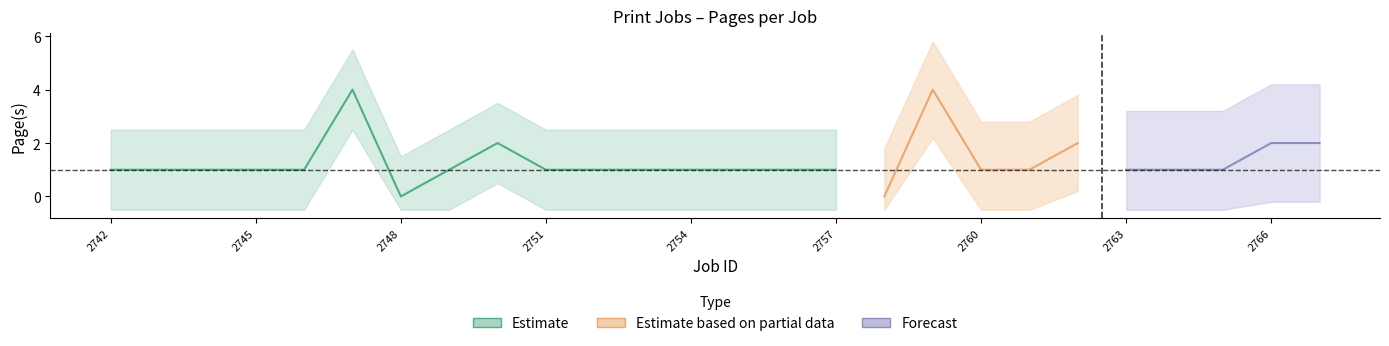

True or false: pages_upper has more than 0 points higher than both neighbors.

True